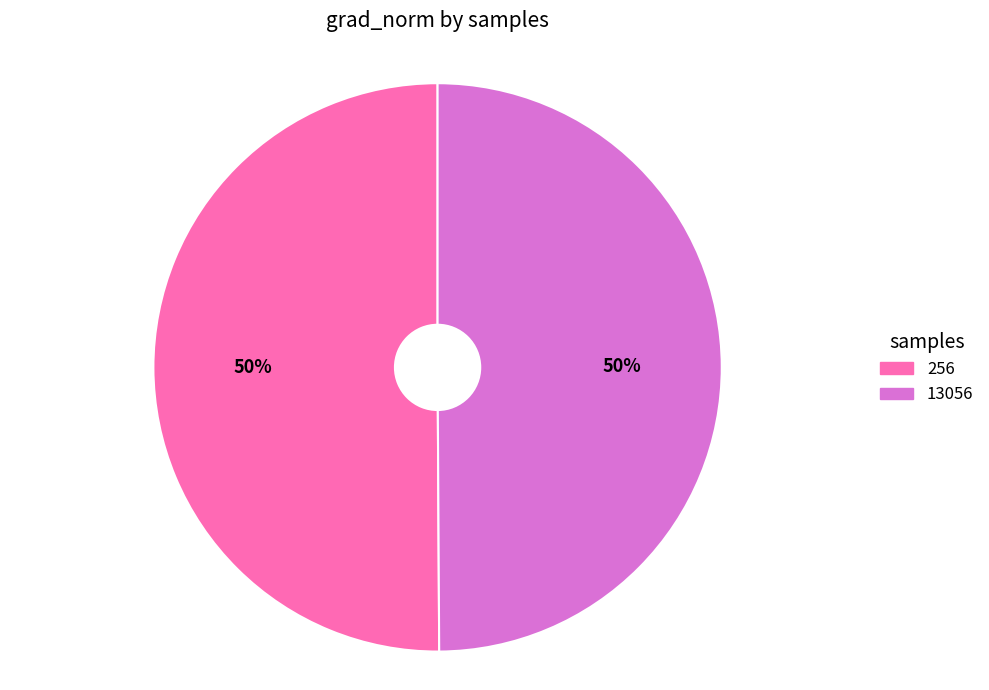

Count the number of slices in the pie.

2